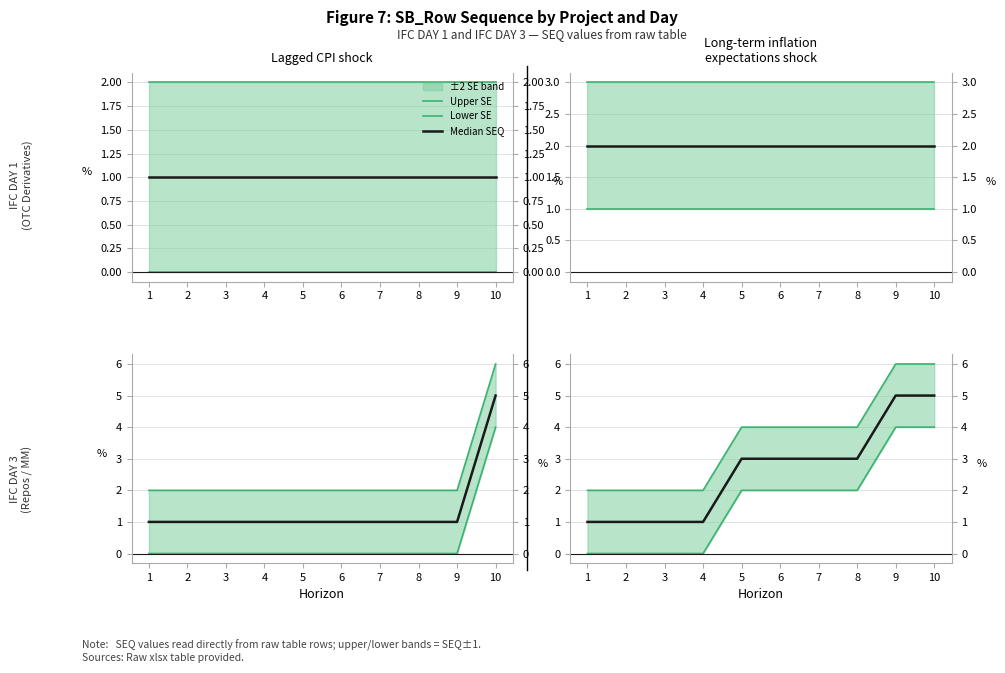

What is the value of the Median SEQ point at the 8th from the left?

3